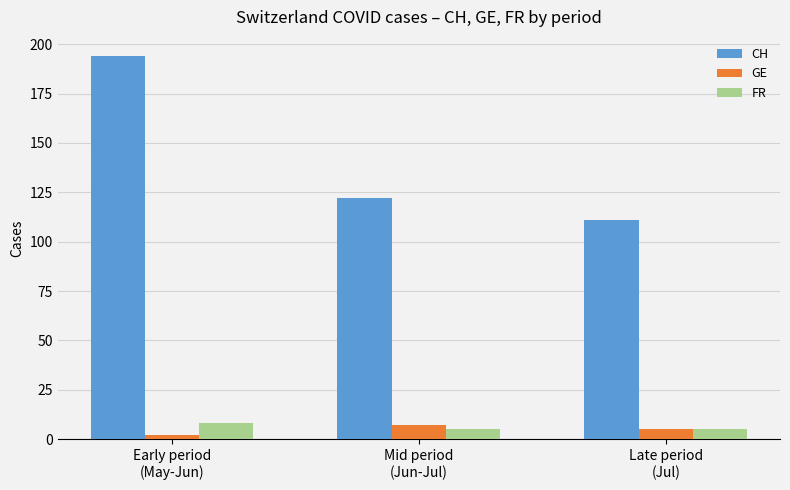

What is the minimum value for FR?

5